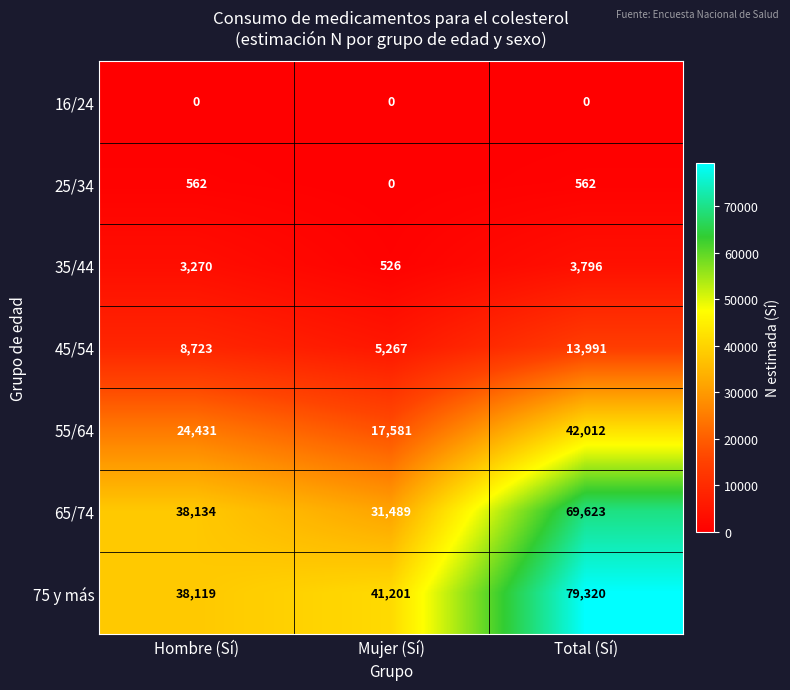

Read the 55/64 value at Hombre (Sí), to the nearest 100.

24400